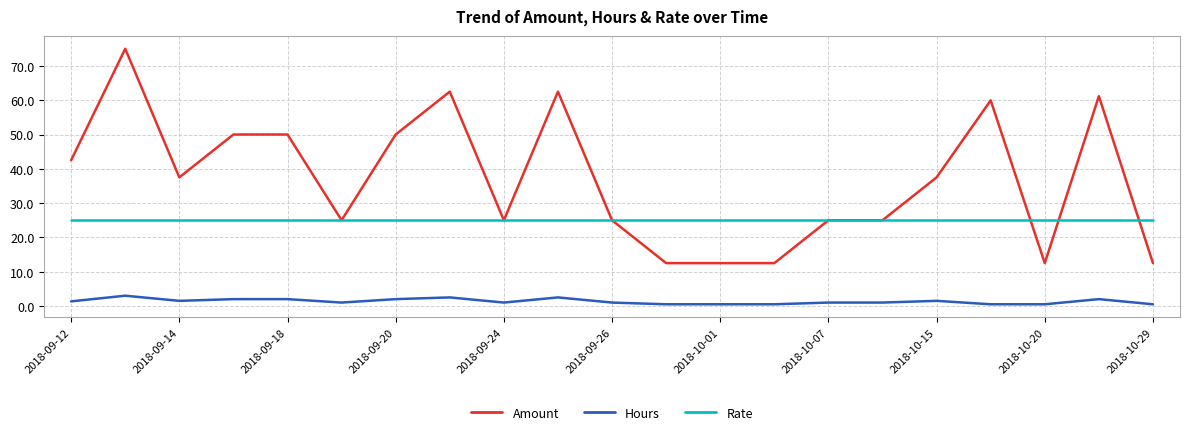

Which series has the widest spread of values?

Amount